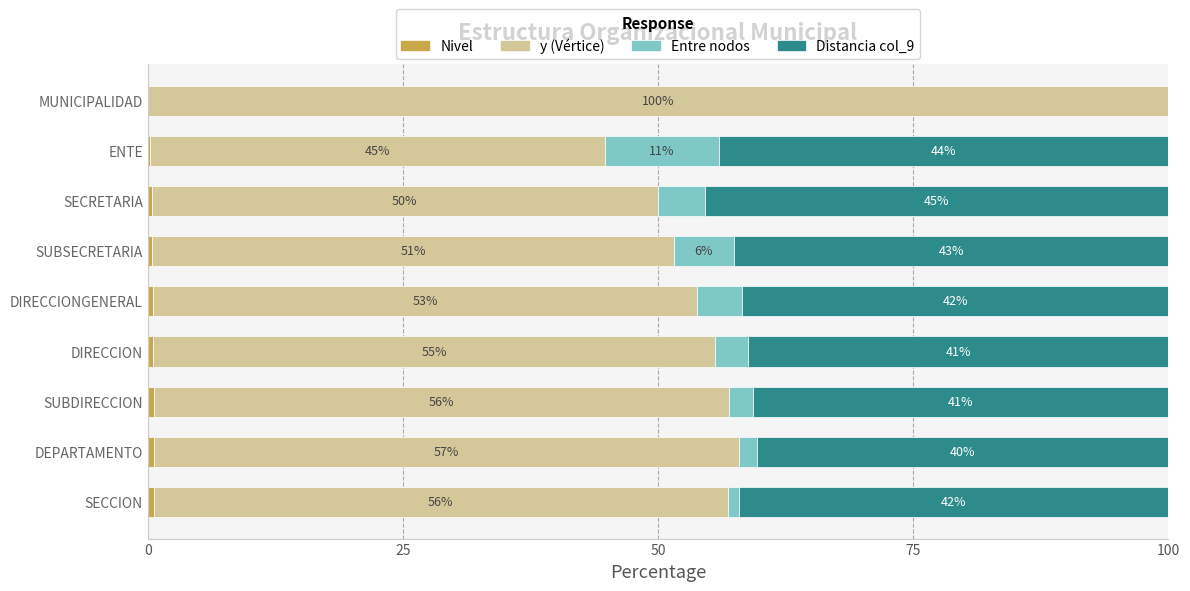

What is the total value across all series at SUBDIRECCION?

100.0